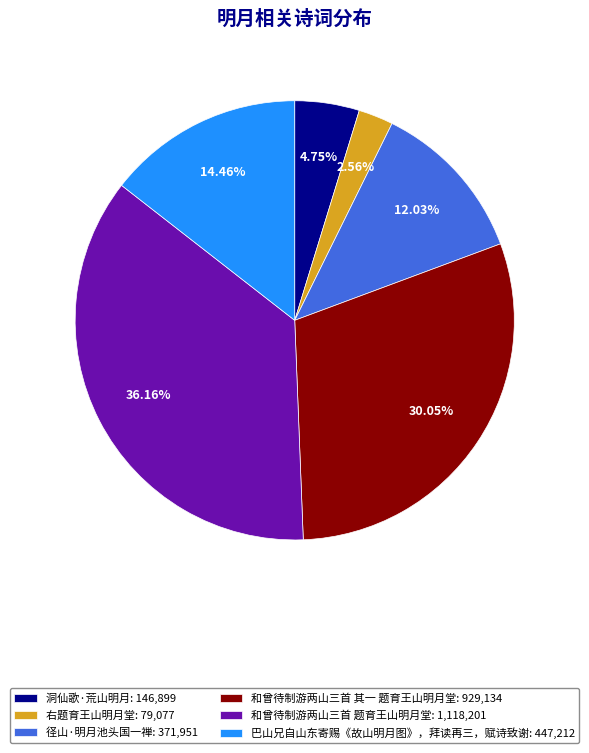

Is there a majority slice in this chart?

No